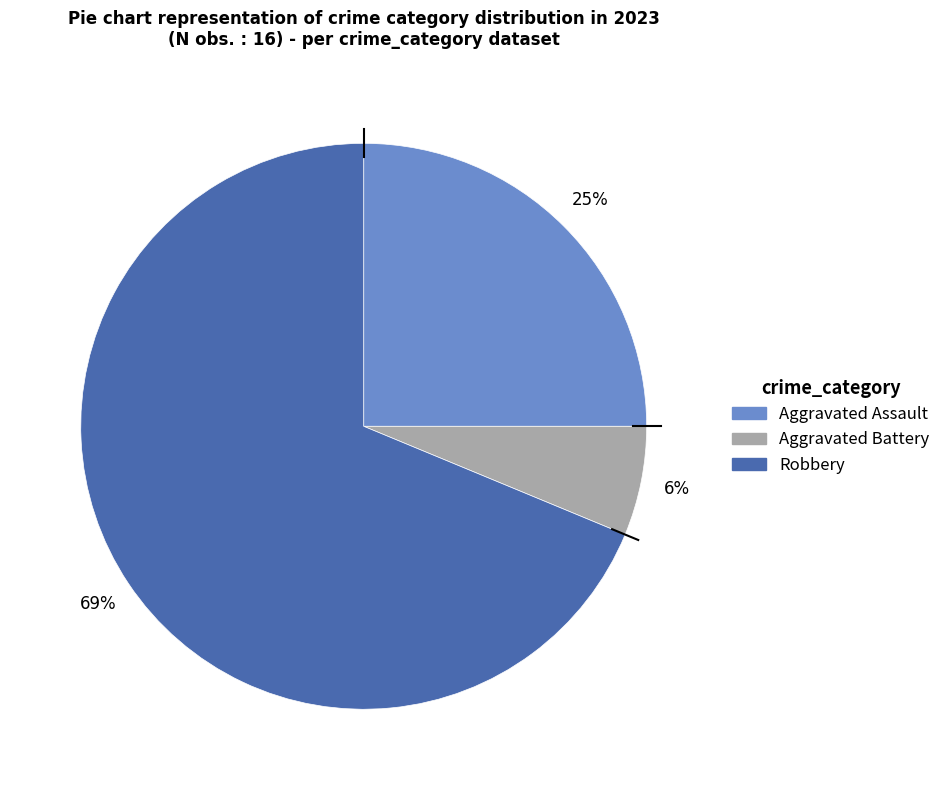

How many slices are in this pie chart?

3